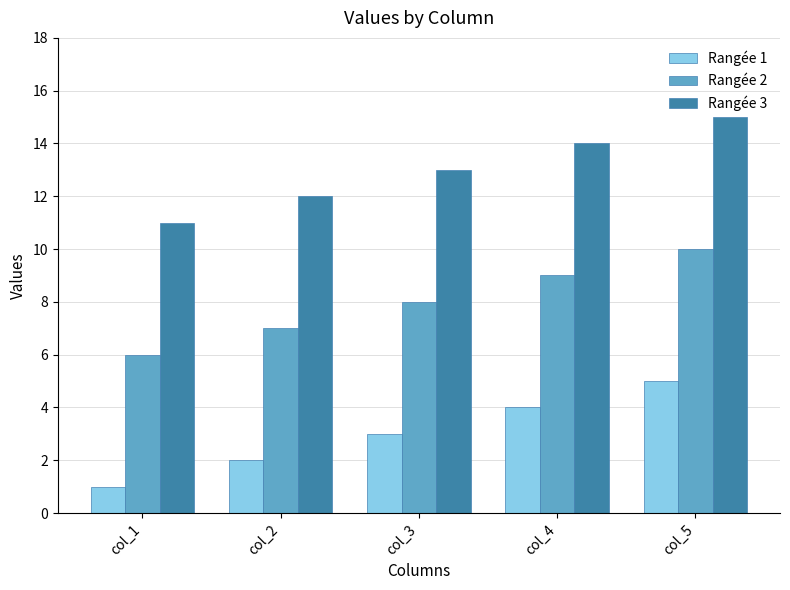

What is the maximum value shown in the chart?

15